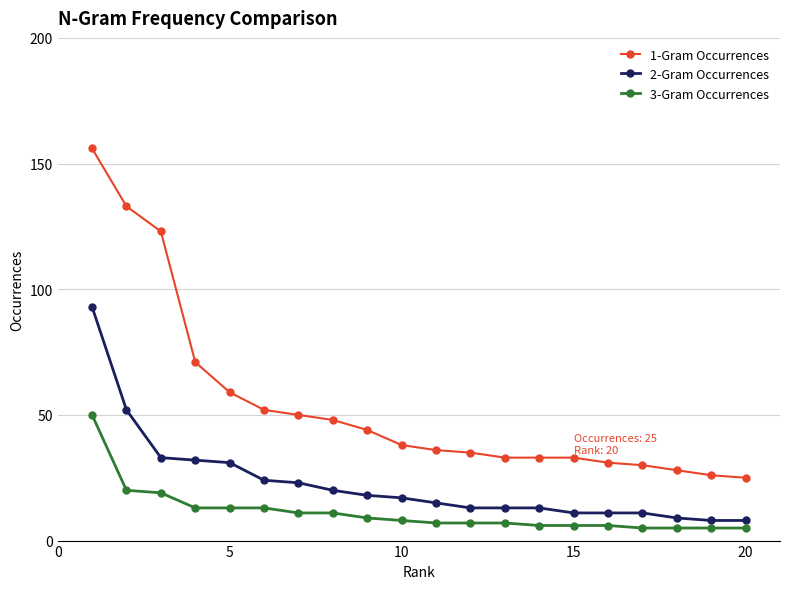

What is the average value of the 3-Gram Occurrences series?

11